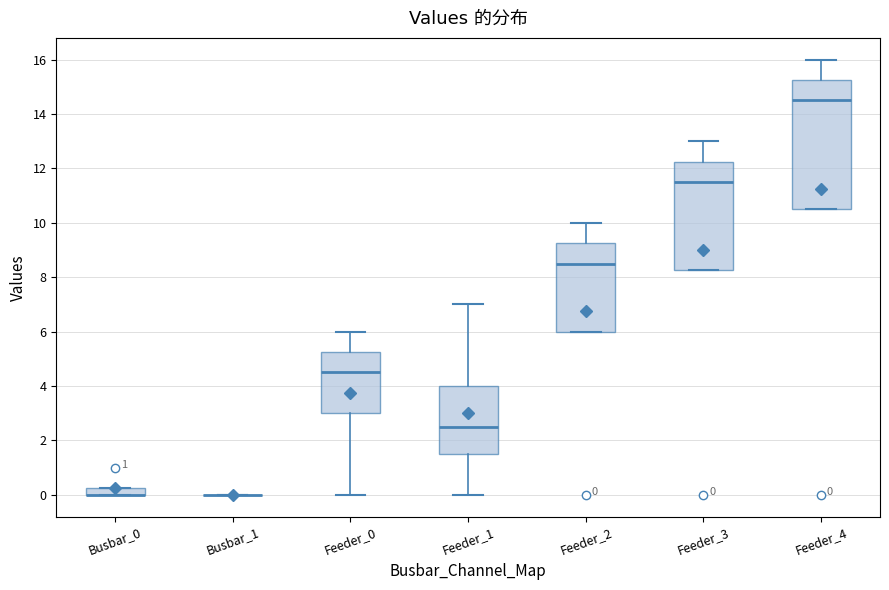

Which box is the tallest, from its lower edge to its upper edge?

Feeder_4